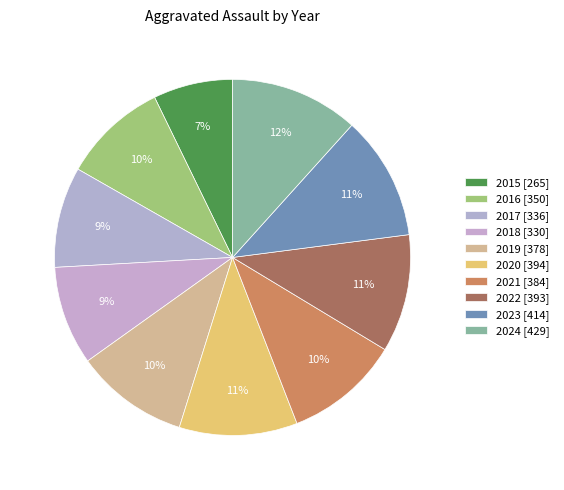

How many segments does this pie chart have?

10